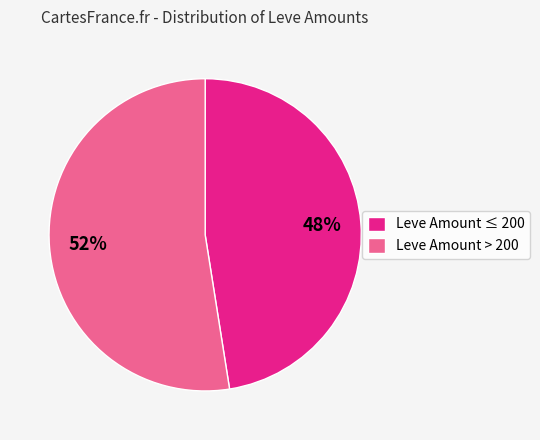

To the nearest percent, what is the average slice percentage?

50%